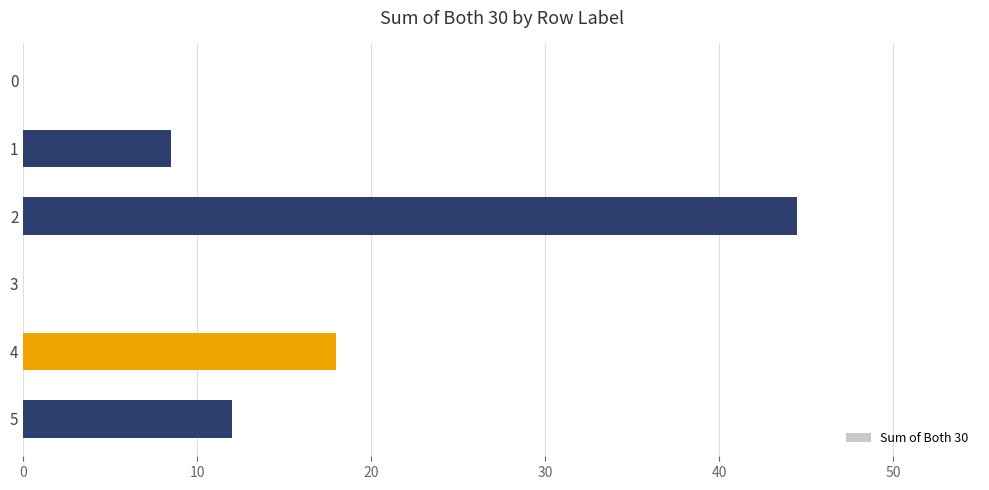

What is the sum of all values?

83.0